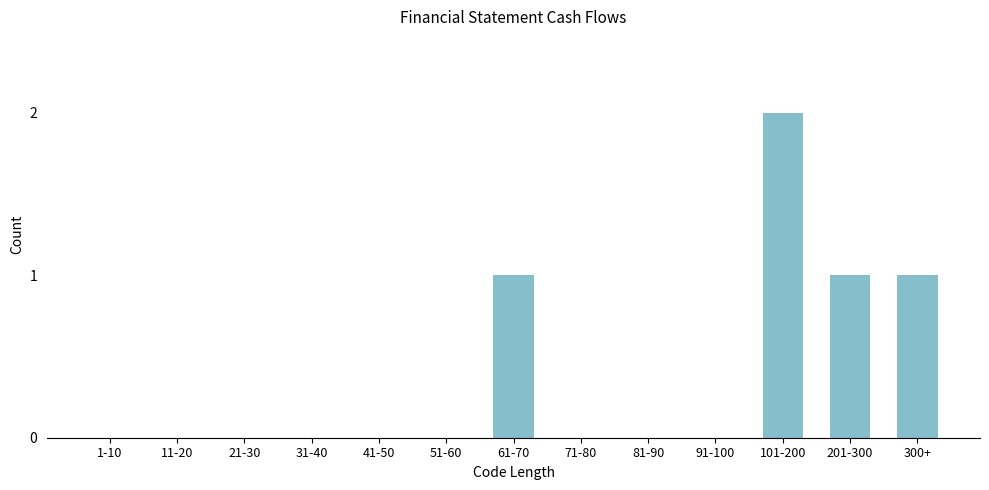

Reading left to right, list all the values displayed in this chart.

1-10=0	11-20=0	21-30=0	31-40=0	41-50=0	51-60=0	61-70=1	71-80=0	81-90=0	91-100=0	101-200=2	201-300=1	300+=1